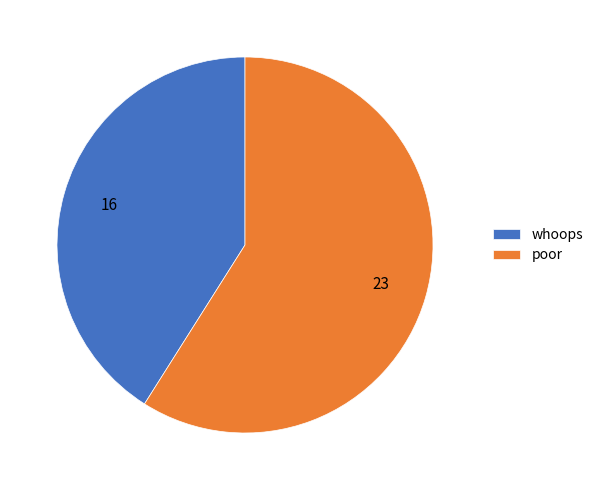

Which has a higher value, poor or whoops?

poor